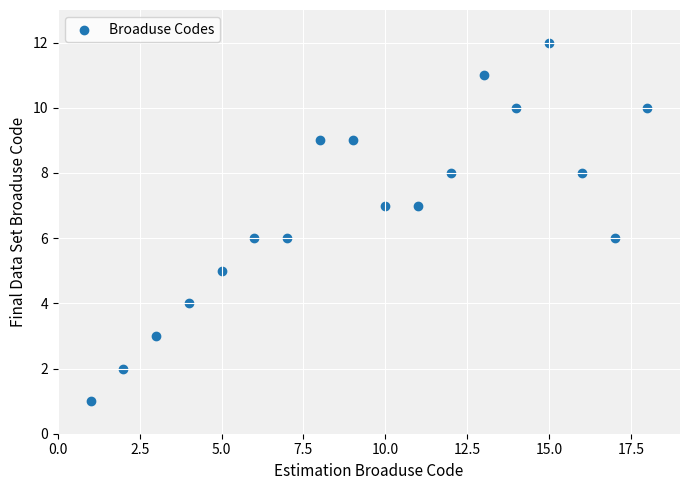

What is the range of X values (max minus min)?

17